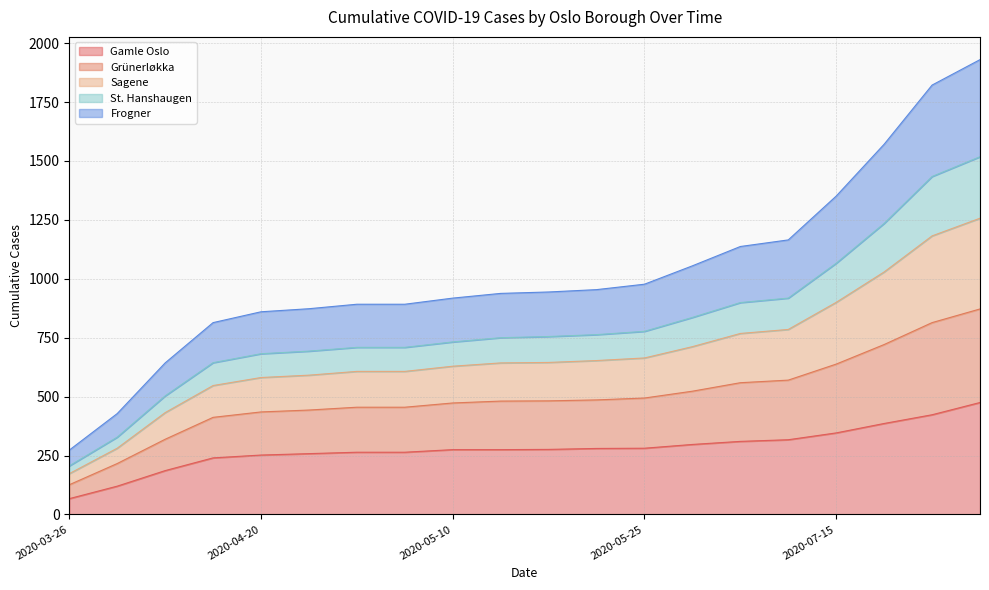

What is the highest value of the Gamle Oslo series?

475